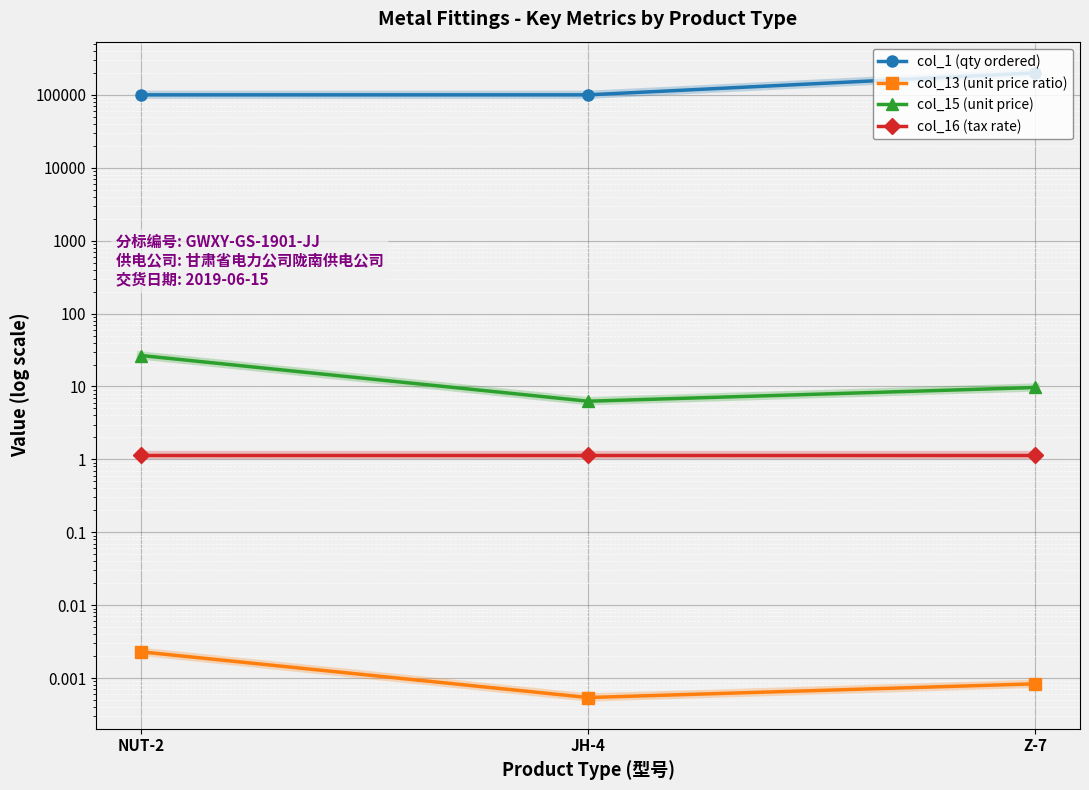

The col_15 (unit price) series shows 7.3 at NUT-2. True or false?

False